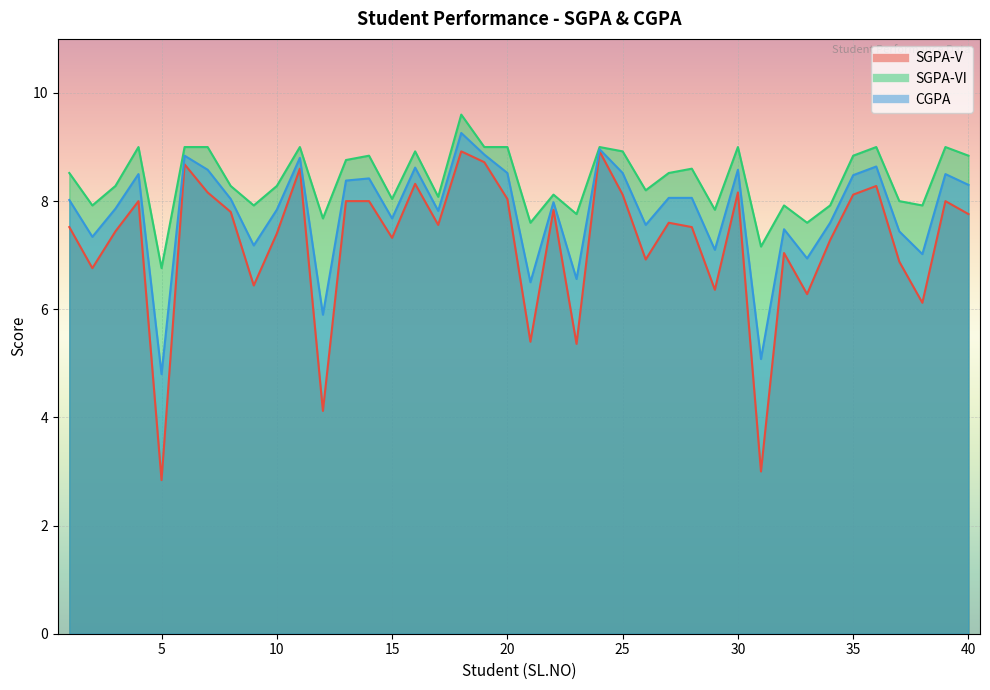

Where is the first local minimum for CGPA?

2